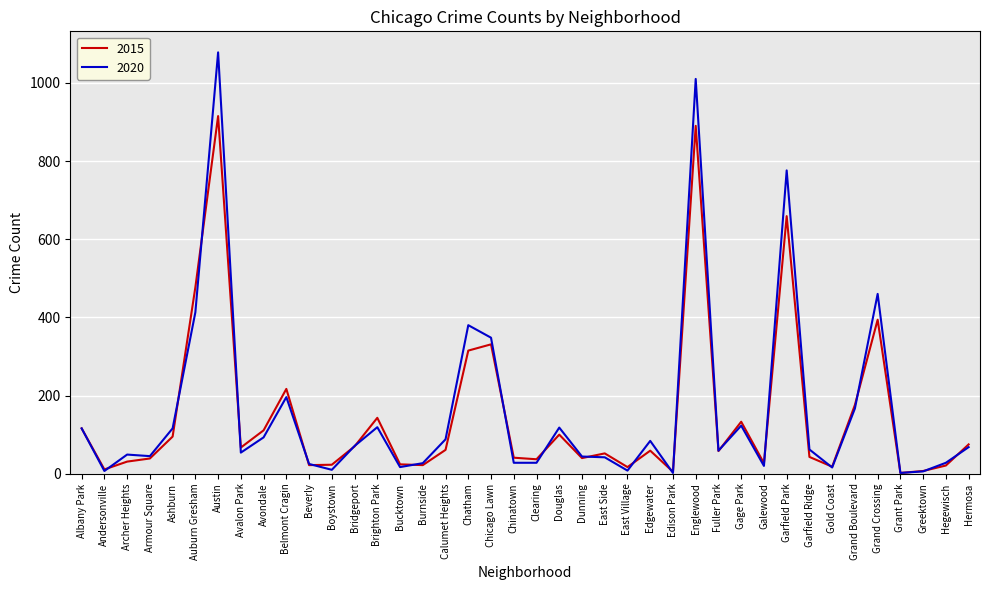

List the series in order of their peak value, lowest first.

2015, 2020